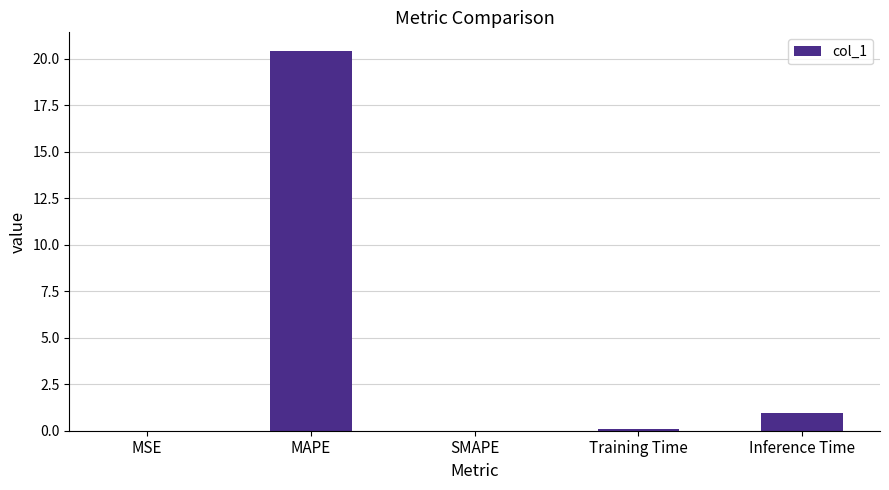

What is the sum of all values?

21.4